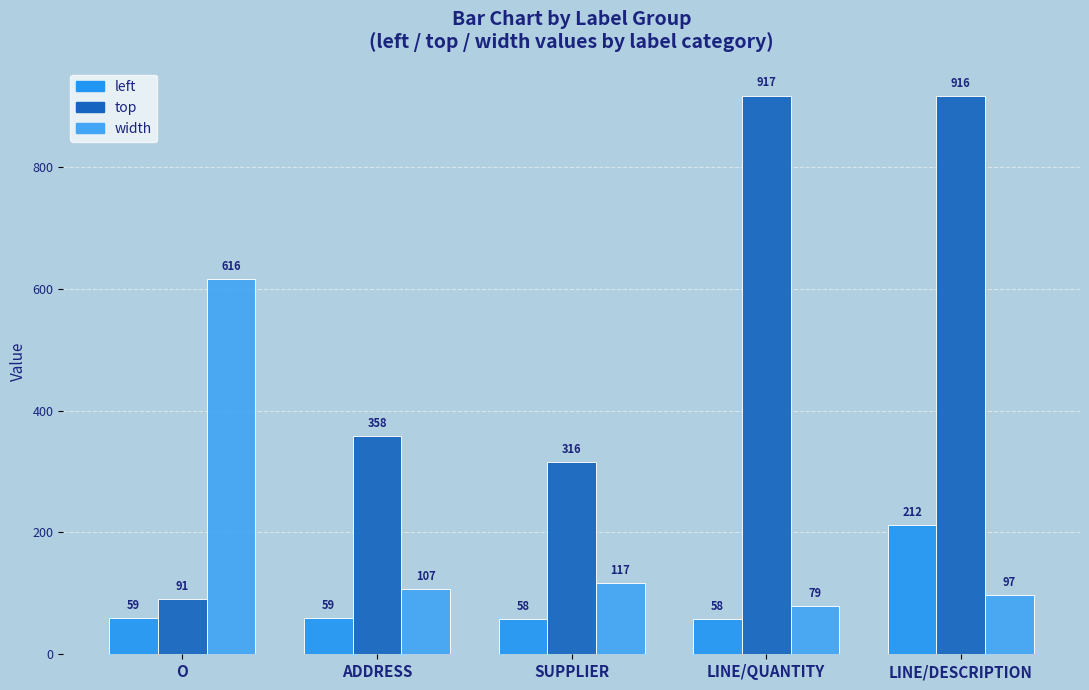

Where does the top series first go above 358?

LINE/QUANTITY